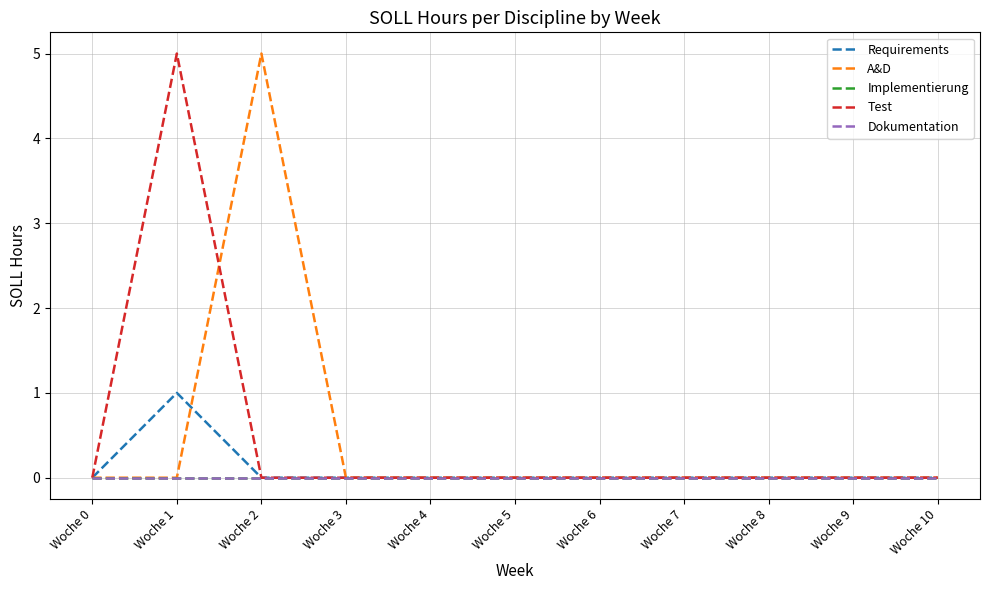

Reading right to left, transcribe all the data shown in this chart.

Requirements: 0	0	0	0	0	0	0	0	0	1	0
A&D: 0	0	0	0	0	0	0	0	5	0	0
Implementierung: 0	0	0	0	0	0	0	0	0	0	0
Test: 0	0	0	0	0	0	0	0	0	5	0
Dokumentation: 0	0	0	0	0	0	0	0	0	0	0